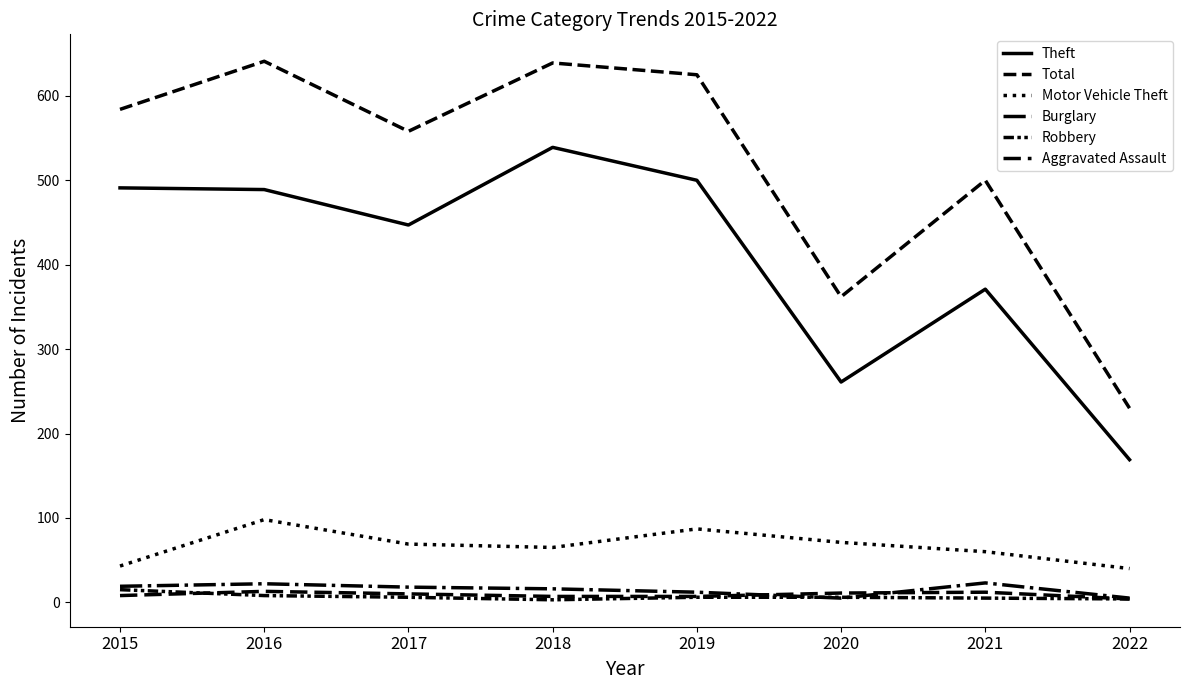

Reading left to right, list all the values displayed in this chart.

Theft: 2015=491	2016=489	2017=447	2018=539	2019=500	2020=261	2021=371	2022=169
Total: 2015=584	2016=641	2017=558	2018=639	2019=625	2020=362	2021=500	2022=230
Motor Vehicle Theft: 2015=43	2016=98	2017=69	2018=65	2019=87	2020=71	2021=60	2022=40
Burglary: 2015=19	2016=22	2017=18	2018=16	2019=12	2020=5	2021=23	2022=5
Robbery: 2015=15	2016=8	2017=6	2018=3	2019=6	2020=6	2021=5	2022=4
Aggravated Assault: 2015=8	2016=13	2017=10	2018=7	2019=7	2020=11	2021=12	2022=4